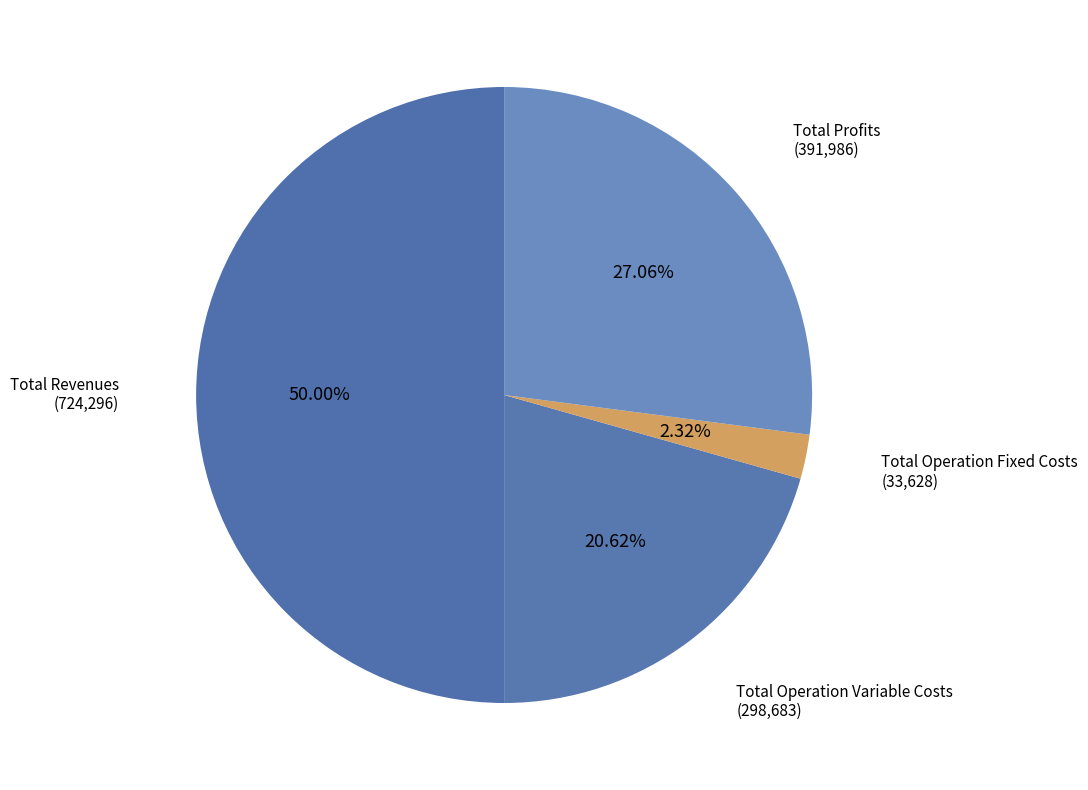

Which has a higher value, Total Profits or Total Revenues?

Total Revenues